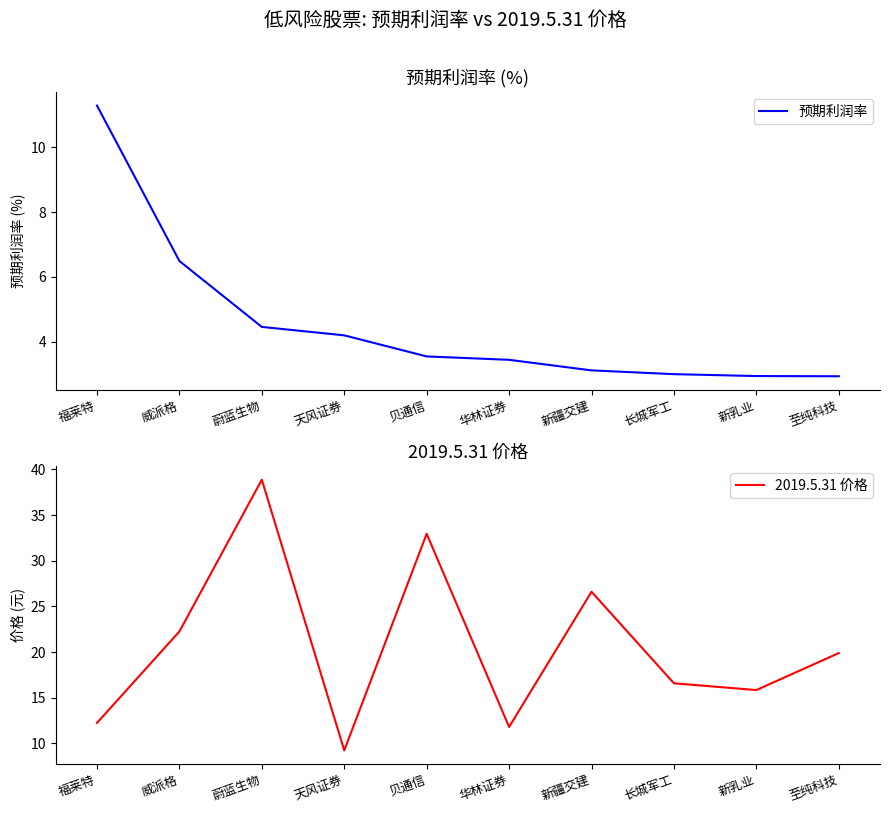

How many data points in 2019.5.31 价格 are above 19?

5